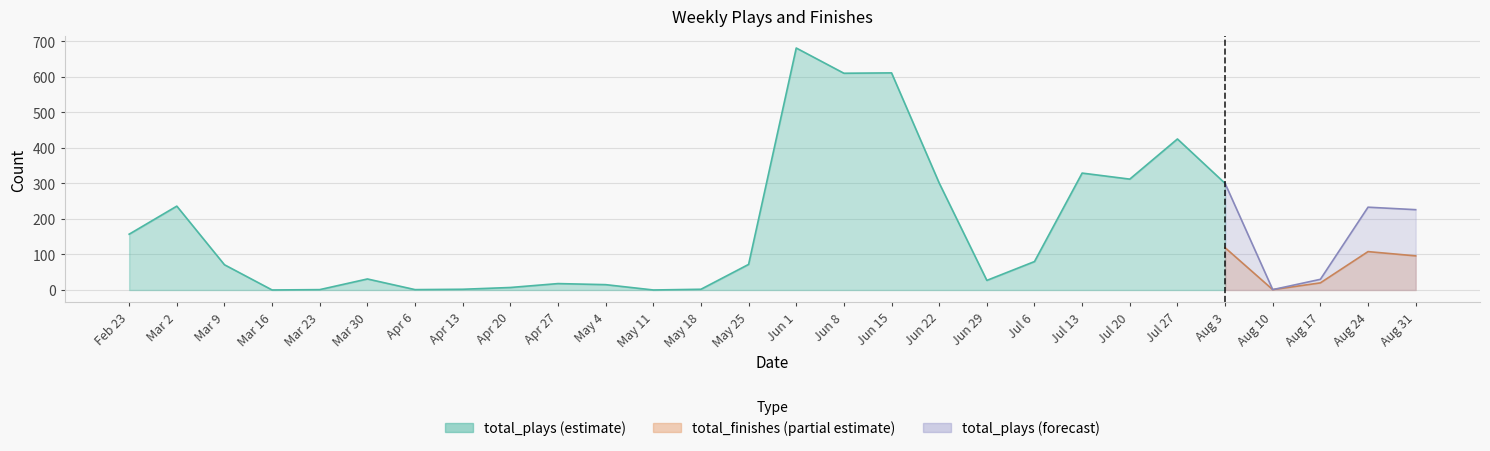

True or false: total_finishes and total_plays intersect in this chart.

False